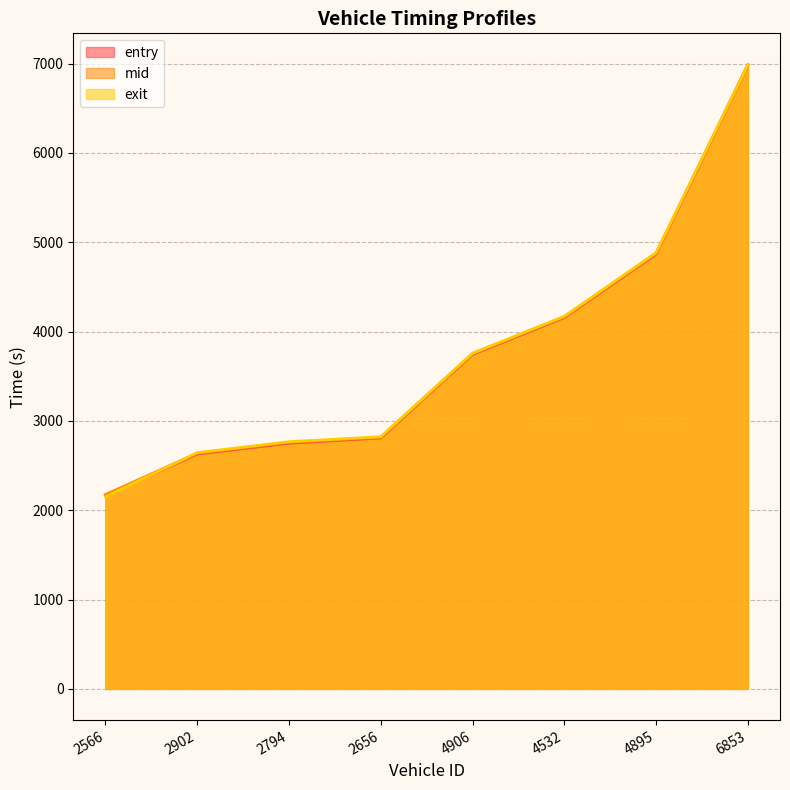

How many intersections are there between exit and mid?

2